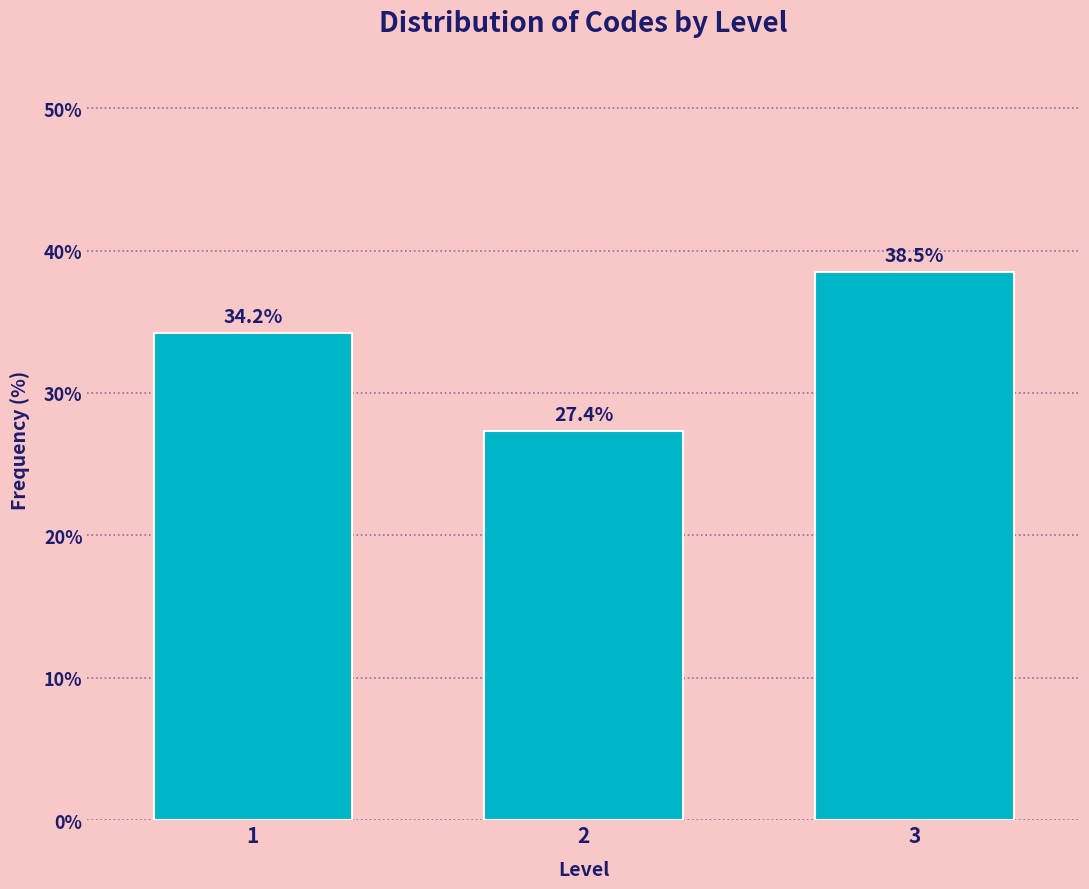

Reading left to right, transcribe all the data shown in this chart.

1=34.2	2=27.4	3=38.5